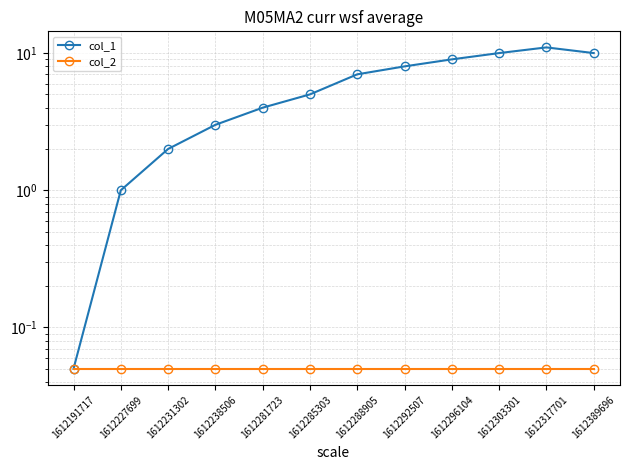

True or false: col_2 has more than 2 interior local peaks.

False